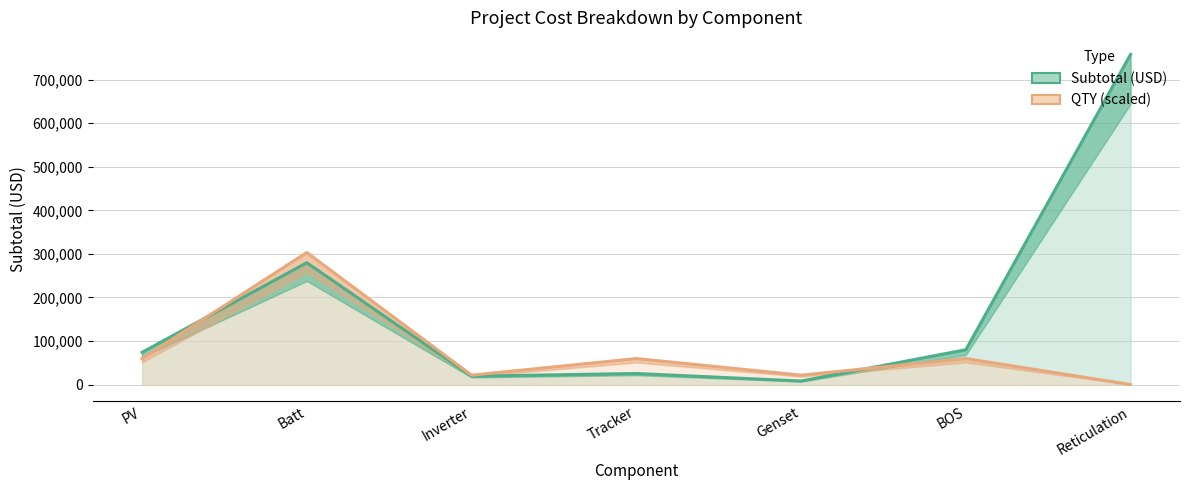

How many lines are shown in the chart?

2